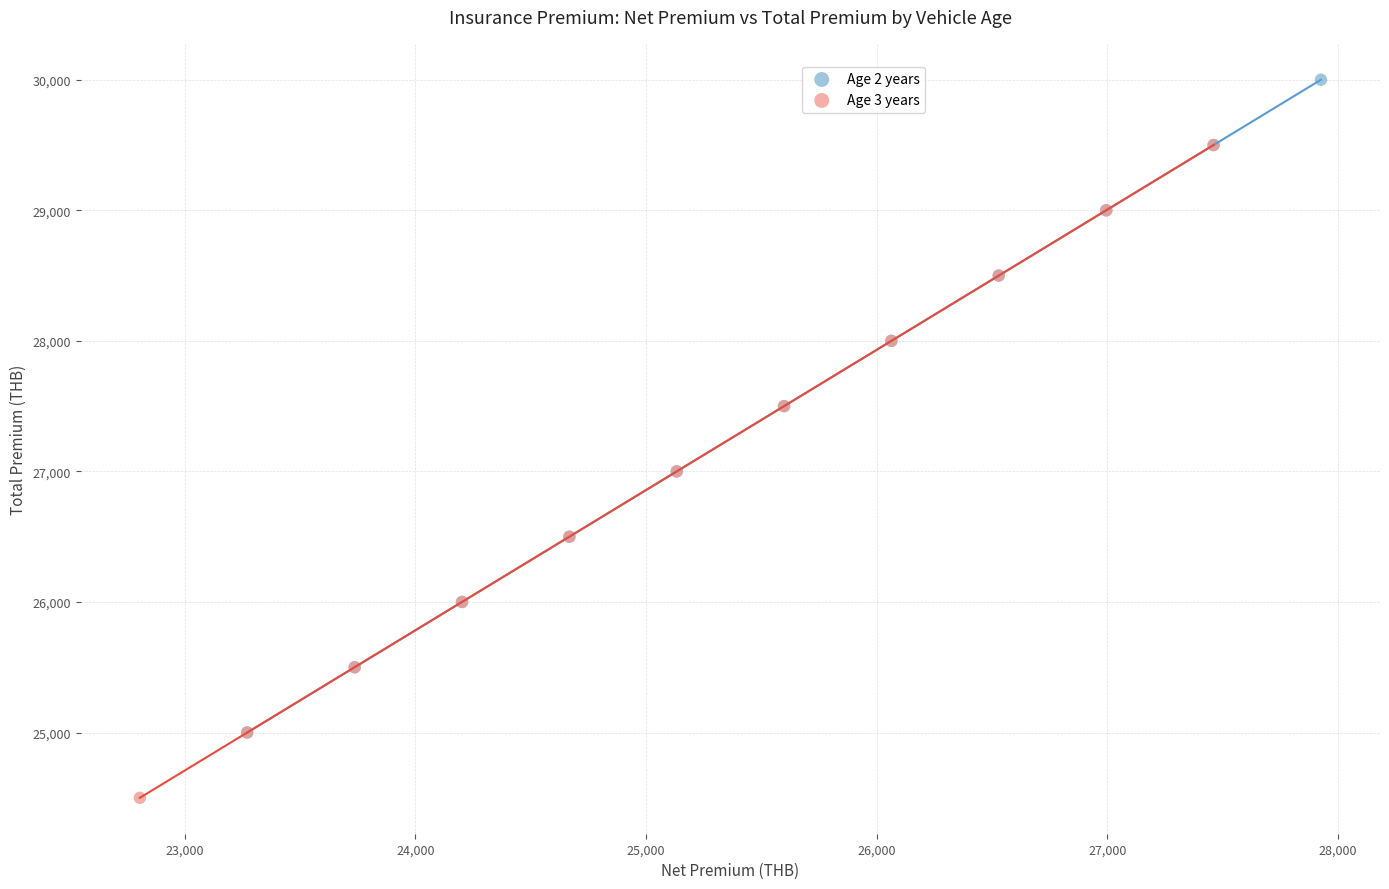

Which series contains the highest Y value?

Age 2 years